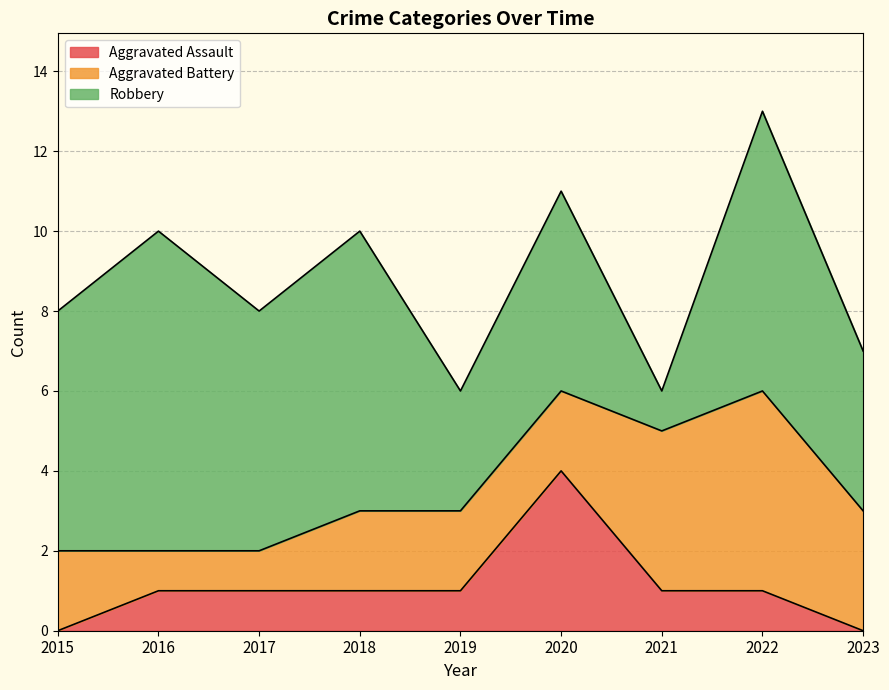

How many interior local valleys does the Robbery series have?

3